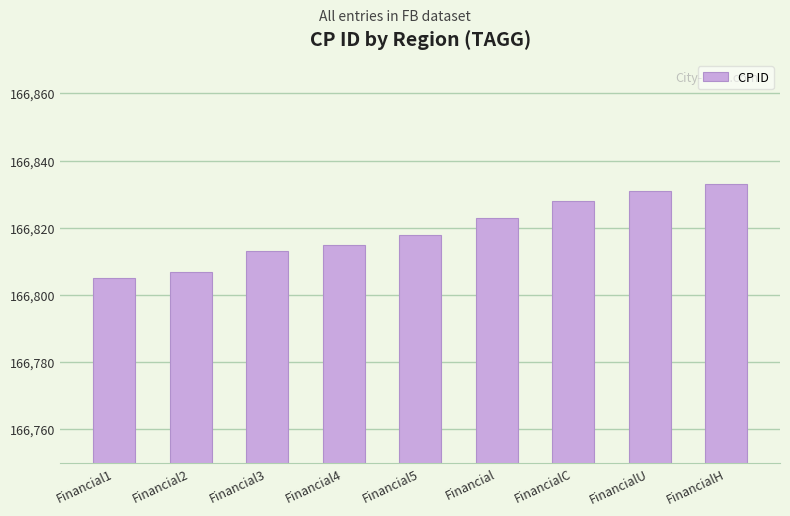

True or false: the data shows 166833 at FinancialH.

True